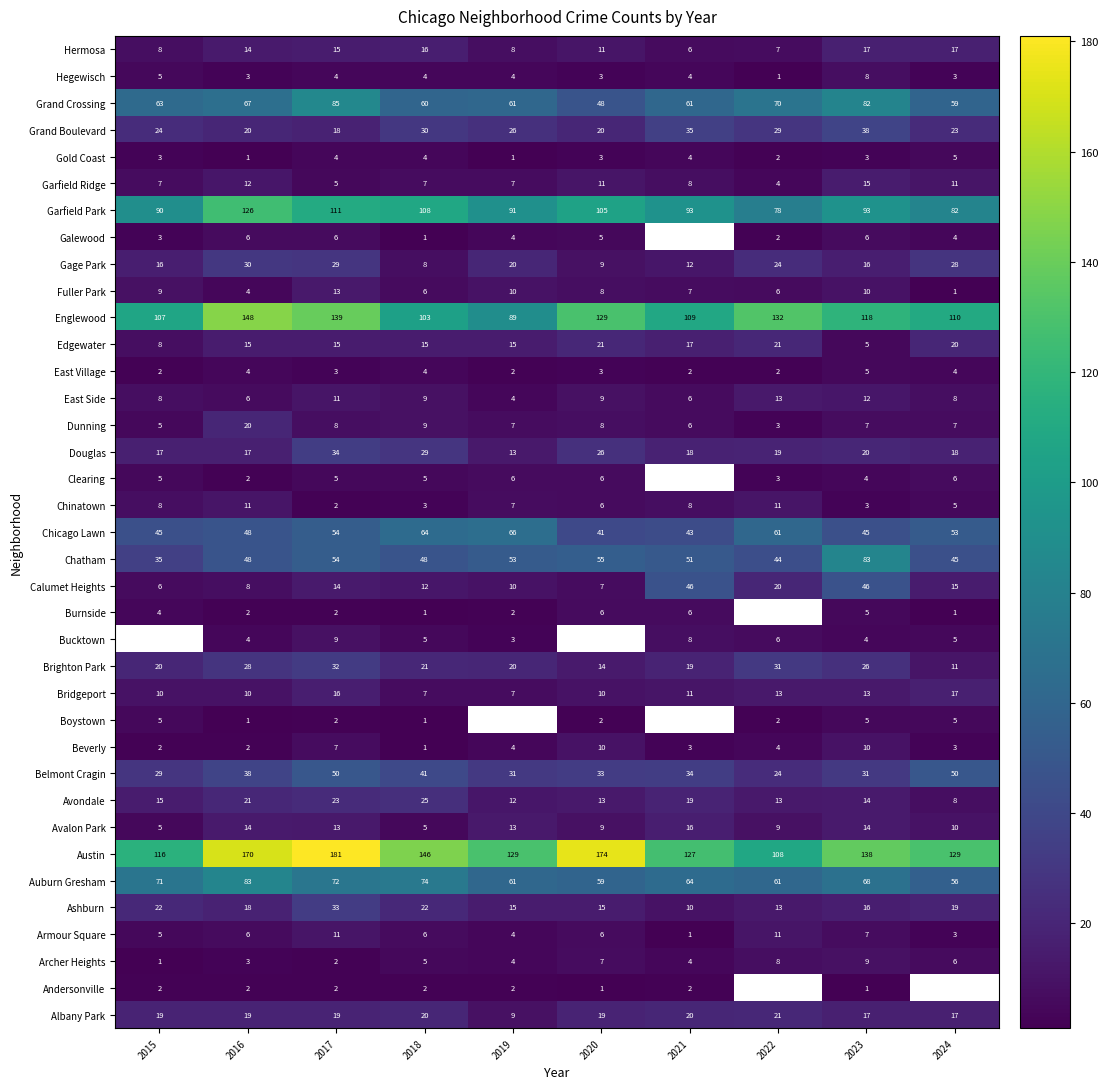

Is it true that Belmont Cragin equals 24 at 2016?

False